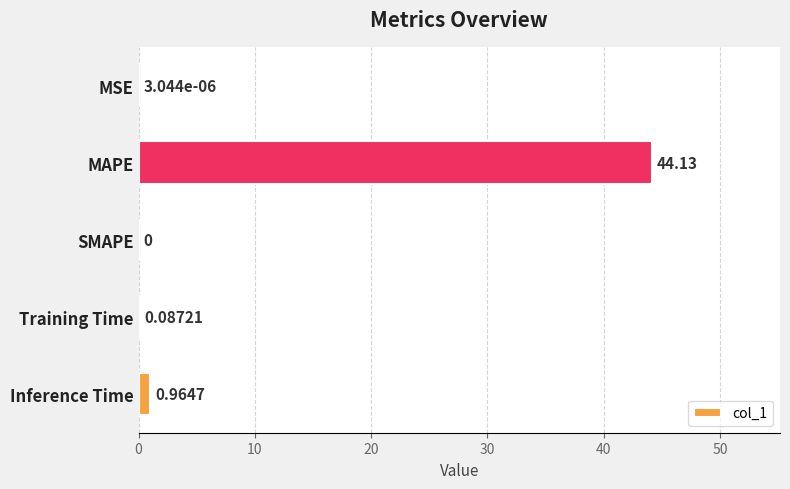

Between MAPE and SMAPE, which is larger?

MAPE